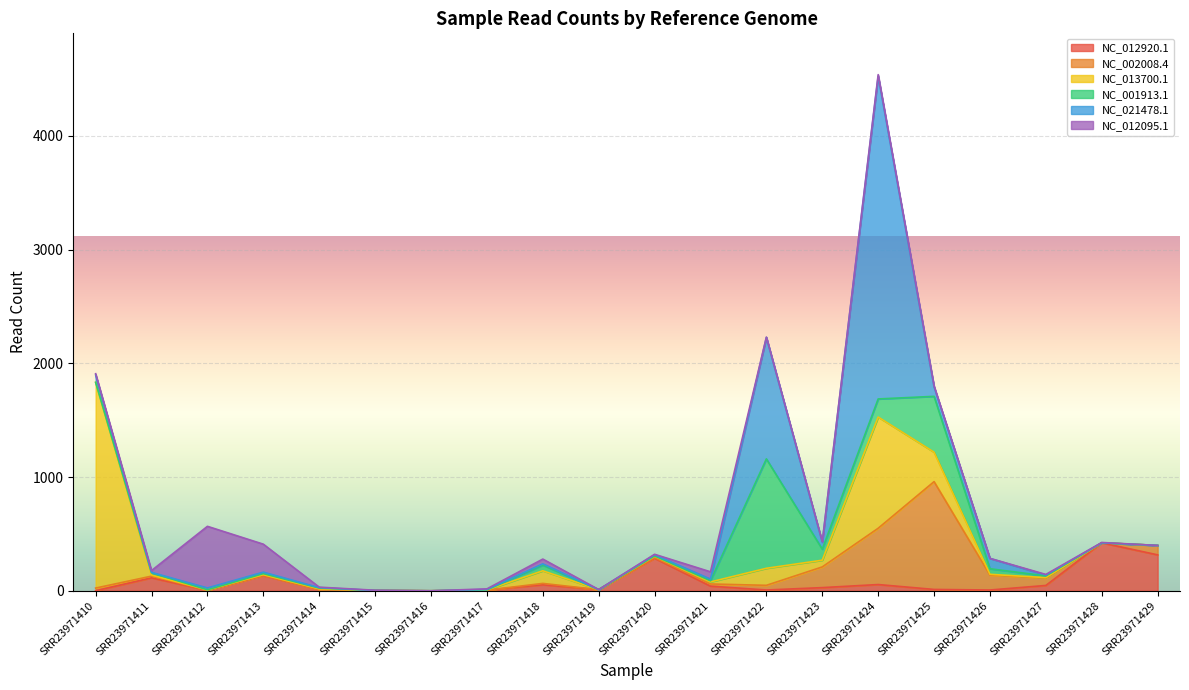

Which series changed the most between SRR23971413 and SRR23971425?

NC_002008.4